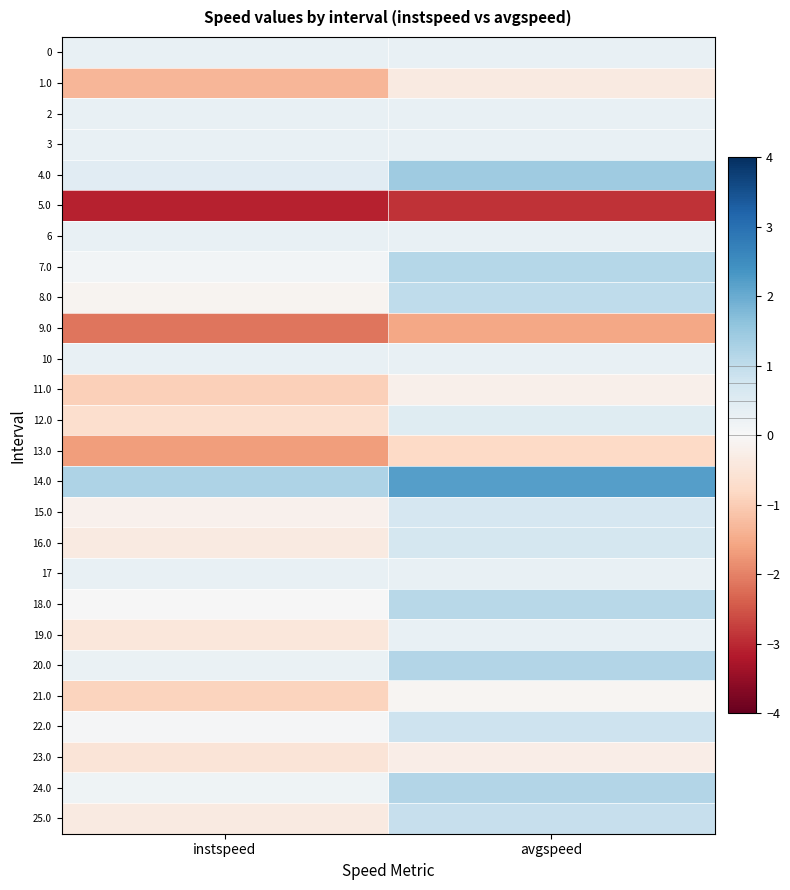

At instspeed, list the series in order from smallest to largest.

5.0, 9.0, 13.0, 1.0, 11.0, 21.0, 12.0, 23.0, 19.0, 16.0, 25.0, 15.0, 8.0, 18.0, 22.0, 7.0, 24.0, 20.0, 0, 2, 3, 6, 10, 17, 4.0, 14.0